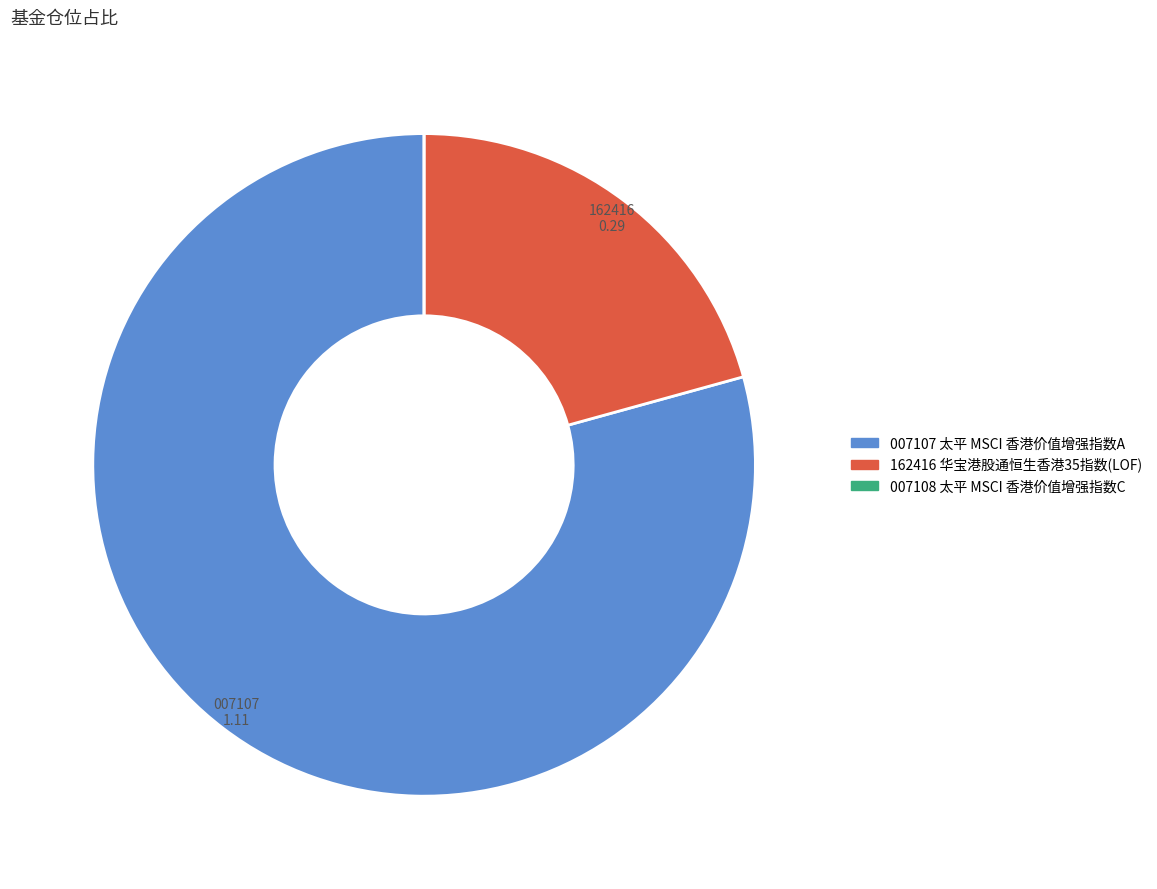

Is there a majority slice in this chart?

Yes